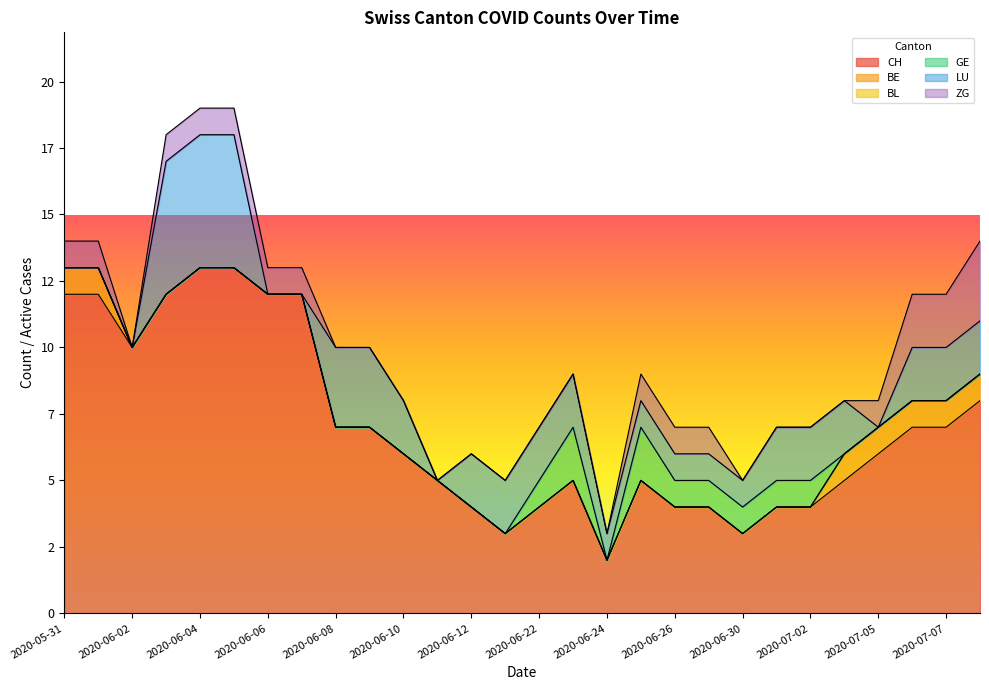

Reading left to right, extract all data points from this chart.

CH: 2020-05-31=12	2020-06-01=12	2020-06-02=10	2020-06-03=12	2020-06-04=13	2020-06-05=13	2020-06-06=12	2020-06-07=12	2020-06-08=7	2020-06-09=7	2020-06-10=6	2020-06-11=5	2020-06-12=4	2020-06-15=3	2020-06-22=4	2020-06-23=5	2020-06-24=2	2020-06-25=5	2020-06-26=4	2020-06-29=4	2020-06-30=3	2020-07-01=4	2020-07-02=4	2020-07-03=5	2020-07-05=6	2020-07-06=7	2020-07-07=7	2020-07-08=8
BE: 2020-05-31=1	2020-06-01=1	2020-06-02=0	2020-06-03=0	2020-06-04=0	2020-06-05=0	2020-06-06=0	2020-06-07=0	2020-06-08=0	2020-06-09=0	2020-06-10=0	2020-06-11=0	2020-06-12=0	2020-06-15=0	2020-06-22=0	2020-06-23=0	2020-06-24=0	2020-06-25=0	2020-06-26=0	2020-06-29=0	2020-06-30=0	2020-07-01=0	2020-07-02=0	2020-07-03=1	2020-07-05=1	2020-07-06=1	2020-07-07=1	2020-07-08=1
BL: 2020-05-31=0	2020-06-01=0	2020-06-02=0	2020-06-03=0	2020-06-04=0	2020-06-05=0	2020-06-06=0	2020-06-07=0	2020-06-08=0	2020-06-09=0	2020-06-10=0	2020-06-11=0	2020-06-12=0	2020-06-15=0	2020-06-22=0	2020-06-23=0	2020-06-24=0	2020-06-25=0	2020-06-26=0	2020-06-29=0	2020-06-30=0	2020-07-01=0	2020-07-02=0	2020-07-03=0	2020-07-05=0	2020-07-06=0	2020-07-07=0	2020-07-08=0
GE: 2020-05-31=0	2020-06-01=0	2020-06-02=0	2020-06-03=0	2020-06-04=0	2020-06-05=0	2020-06-06=0	2020-06-07=0	2020-06-08=0	2020-06-09=0	2020-06-10=0	2020-06-11=0	2020-06-12=0	2020-06-15=0	2020-06-22=1	2020-06-23=2	2020-06-24=0	2020-06-25=2	2020-06-26=1	2020-06-29=1	2020-06-30=1	2020-07-01=1	2020-07-02=1	2020-07-03=0	2020-07-05=0	2020-07-06=0	2020-07-07=0	2020-07-08=0
LU: 2020-05-31=0	2020-06-01=0	2020-06-02=0	2020-06-03=5	2020-06-04=5	2020-06-05=5	2020-06-06=0	2020-06-07=0	2020-06-08=3	2020-06-09=3	2020-06-10=2	2020-06-11=0	2020-06-12=2	2020-06-15=2	2020-06-22=2	2020-06-23=2	2020-06-24=1	2020-06-25=1	2020-06-26=1	2020-06-29=1	2020-06-30=1	2020-07-01=2	2020-07-02=2	2020-07-03=2	2020-07-05=0	2020-07-06=2	2020-07-07=2	2020-07-08=2
ZG: 2020-05-31=1	2020-06-01=1	2020-06-02=0	2020-06-03=1	2020-06-04=1	2020-06-05=1	2020-06-06=1	2020-06-07=1	2020-06-08=0	2020-06-09=0	2020-06-10=0	2020-06-11=0	2020-06-12=0	2020-06-15=0	2020-06-22=0	2020-06-23=0	2020-06-24=0	2020-06-25=1	2020-06-26=1	2020-06-29=1	2020-06-30=0	2020-07-01=0	2020-07-02=0	2020-07-03=0	2020-07-05=1	2020-07-06=2	2020-07-07=2	2020-07-08=3